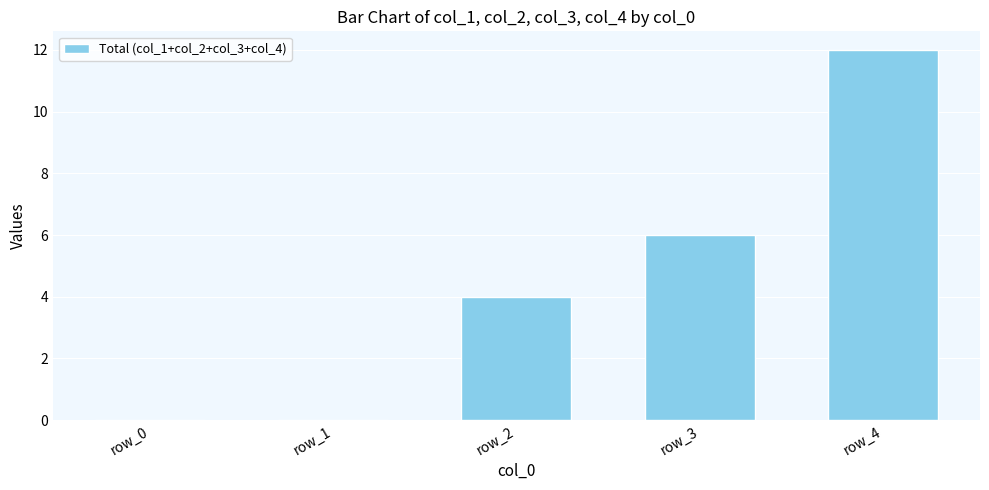

Reading right to left, what are all the values shown in this chart?

row_4=12	row_3=6	row_2=4	row_1=0	row_0=0